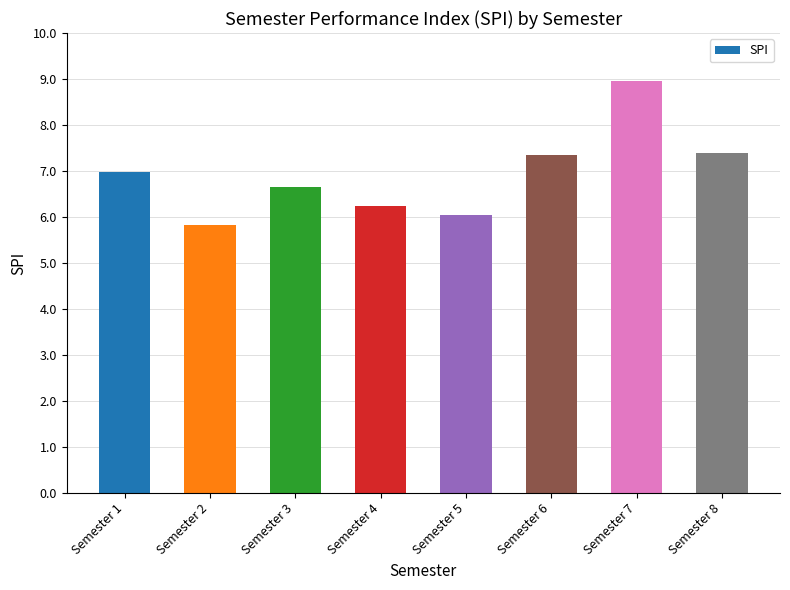

Is it true that the value at Semester 2 is 5.8?

True